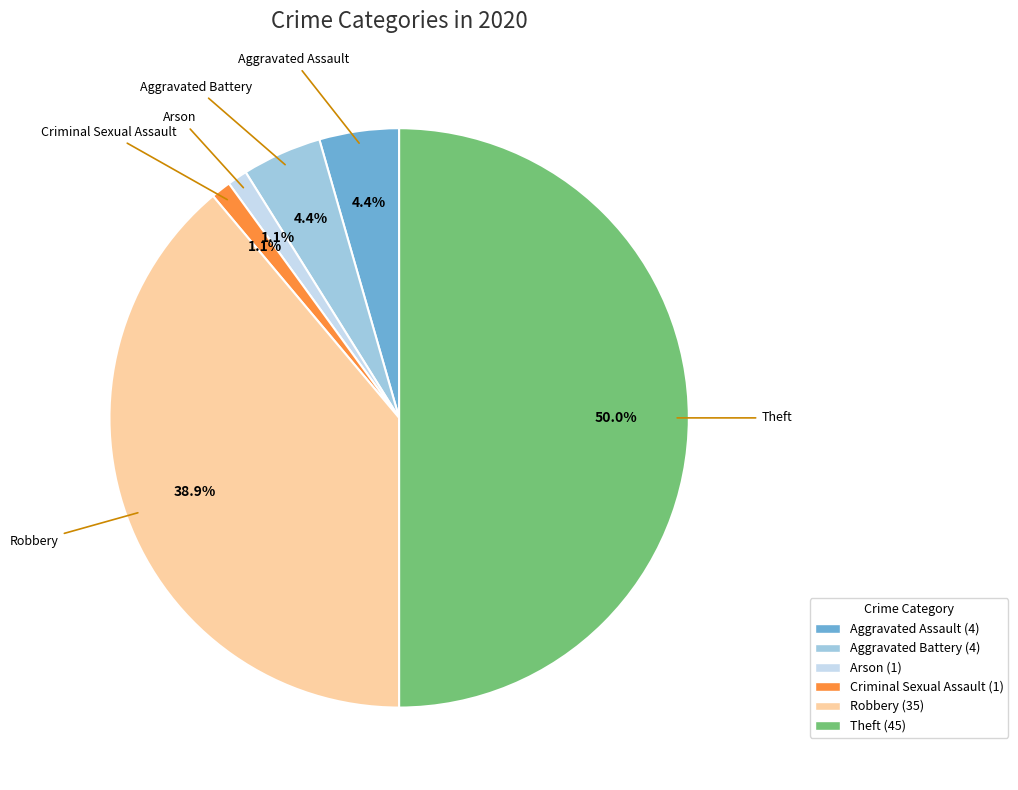

How many segments does this pie chart have?

6